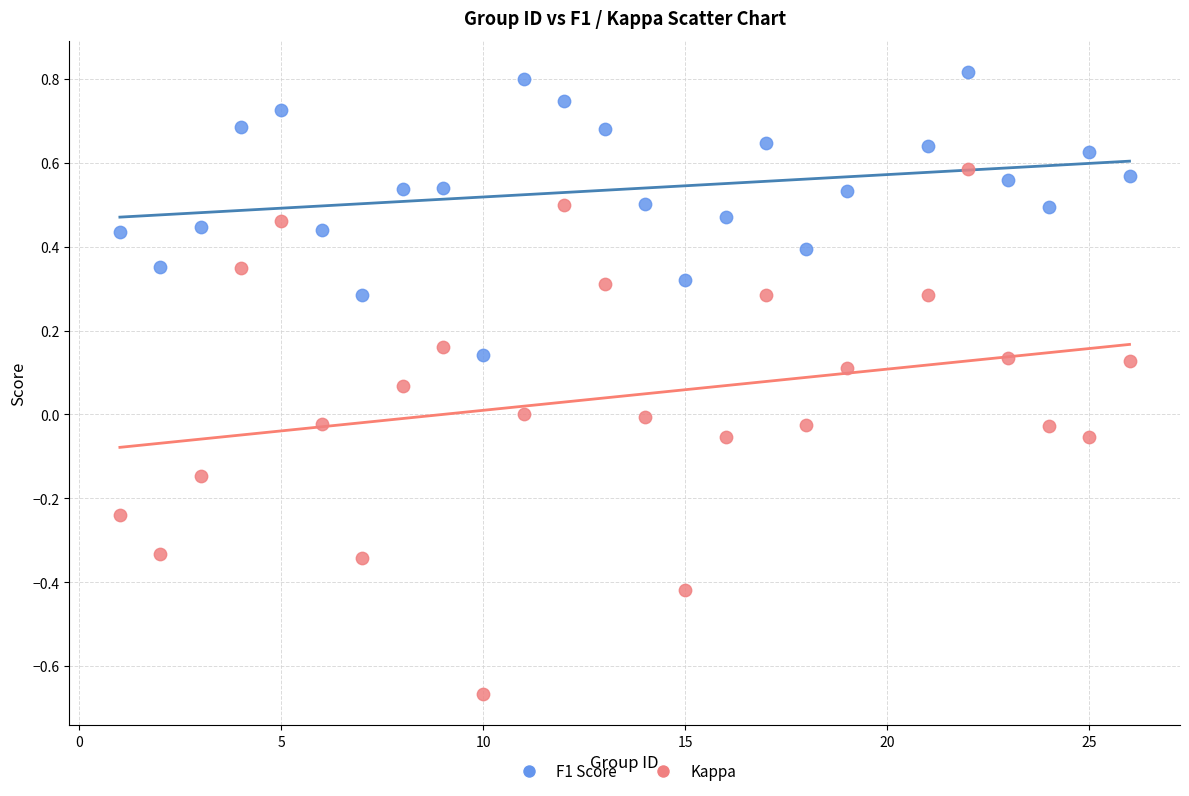

Which series reaches the maximum Y coordinate?

F1 Score